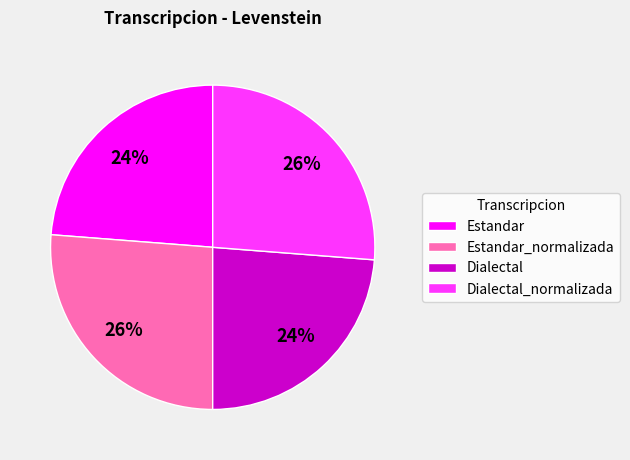

To the nearest percent, what is the average slice percentage?

25%